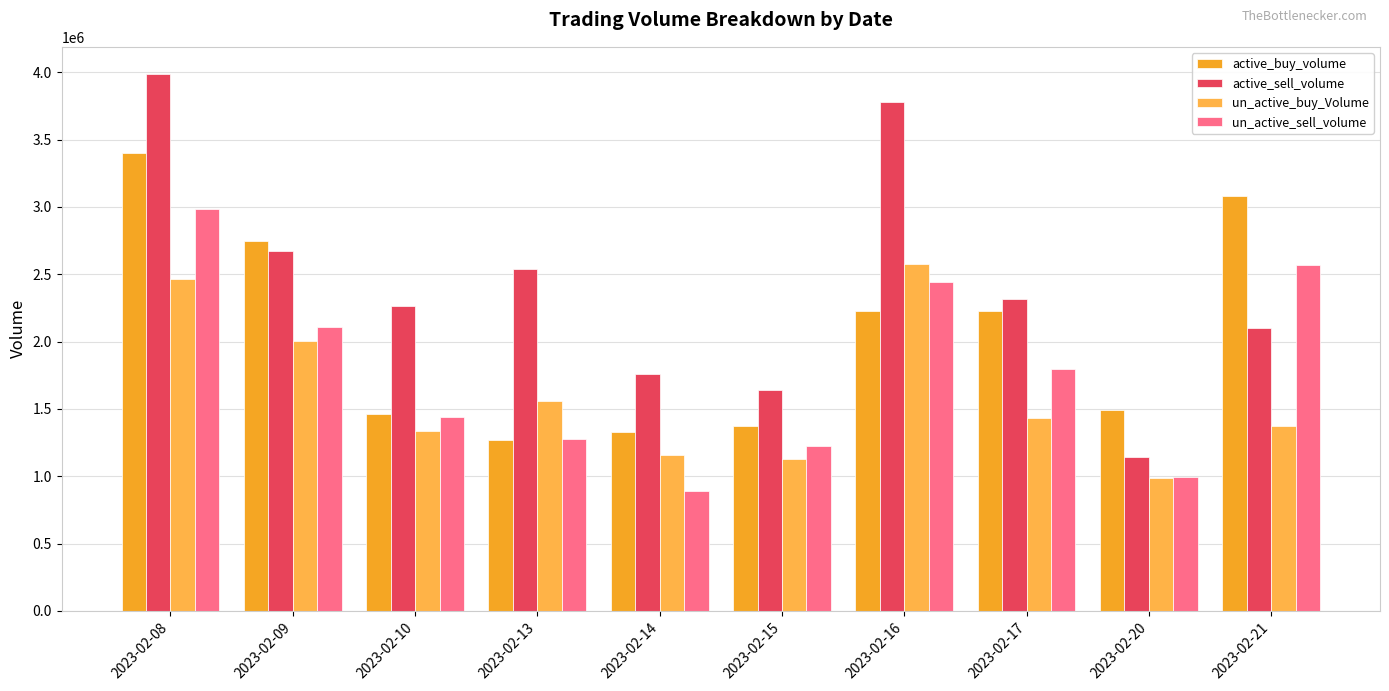

How many data points does each series have?

10